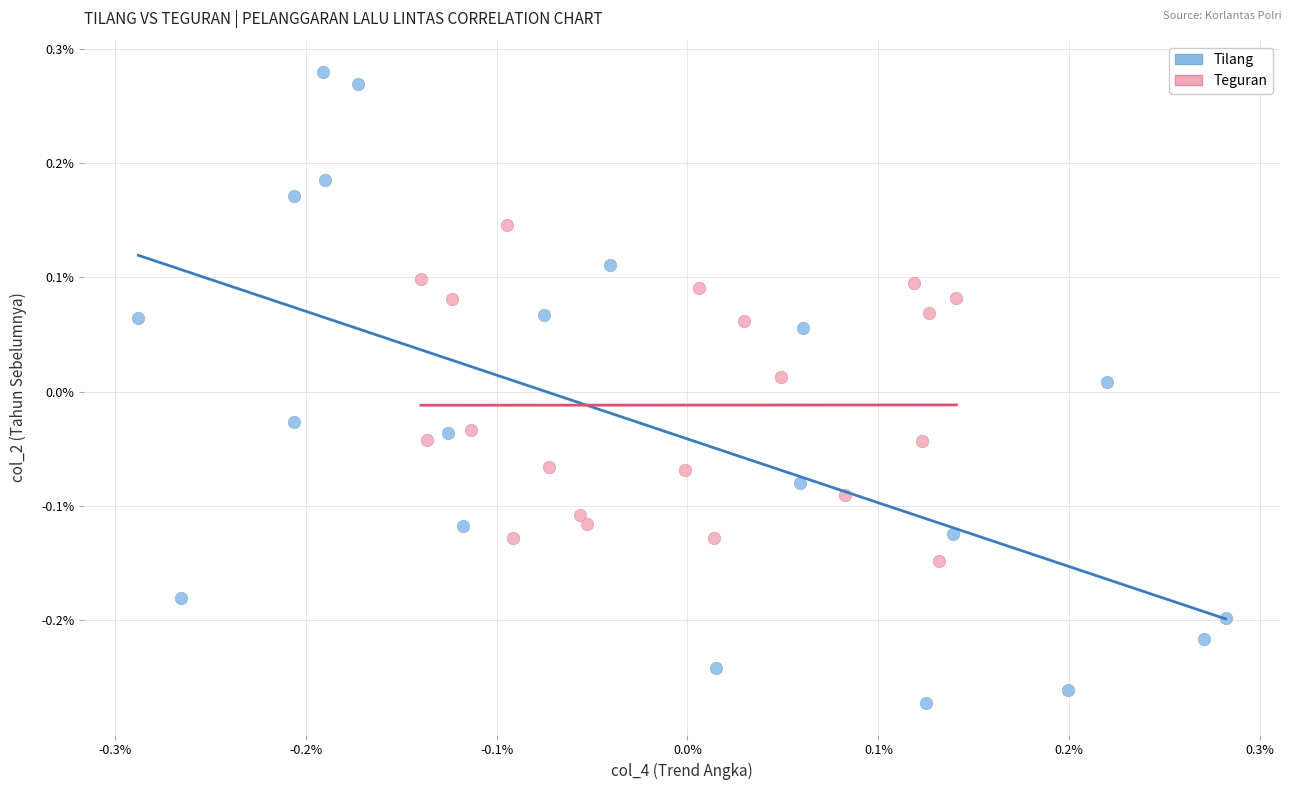

Which series contains the highest Y value?

Tilang